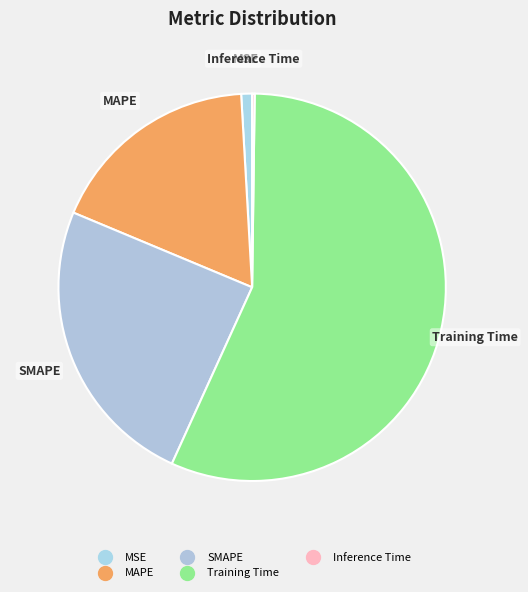

To the nearest percent, what is the average slice percentage?

20%